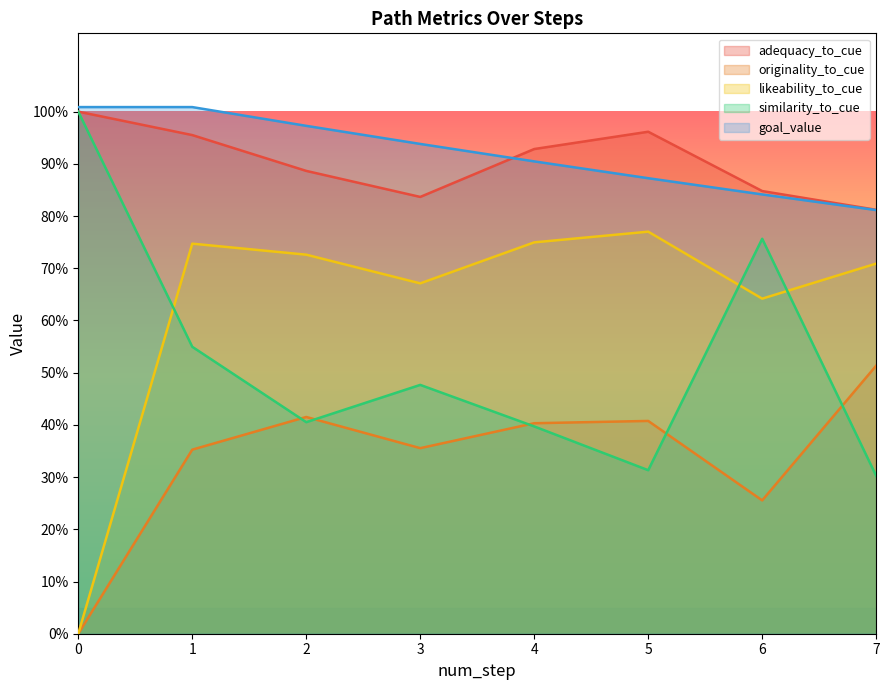

What are all the series names shown in the legend?

adequacy_to_cue, originality_to_cue, likeability_to_cue, similarity_to_cue, goal_value